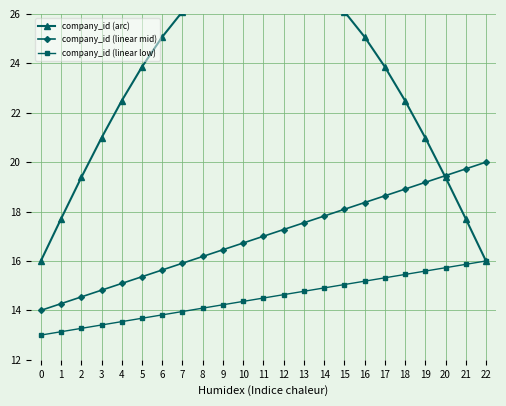

True or false: company_id (linear low) and company_id (arc) intersect in this chart.

False